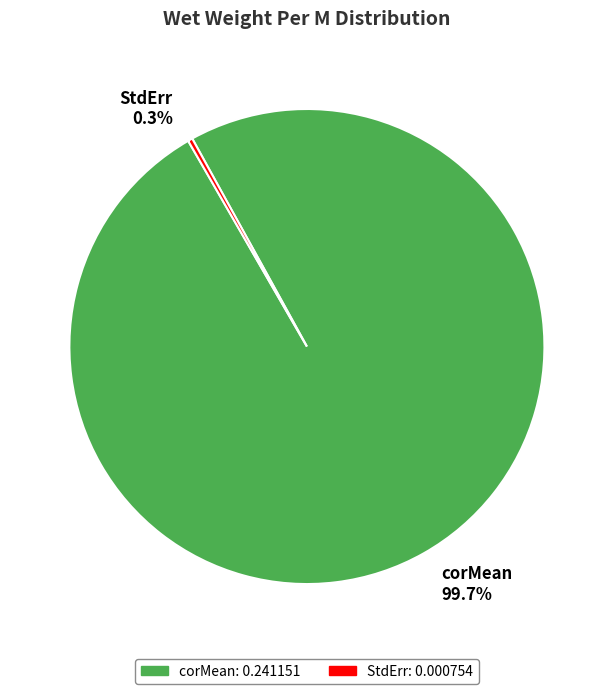

What is the largest slice in the pie chart?

corMean